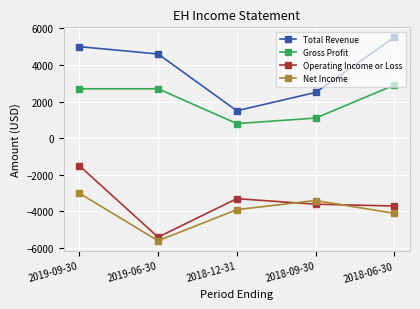

What position from the right is 2018-09-30?

2